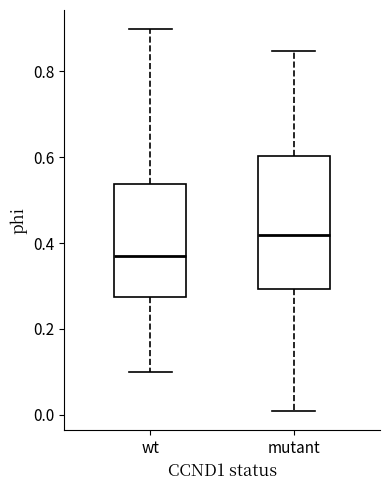

Reading left to right, transcribe this box plot: for each box, give where its median line is, the range the box spans, and where its two whiskers end, as read against the y-axis. The values are not printed on the chart, so give them approximately, as read against the axis.

wt: median 0.38, box 0.28 to 0.54, whiskers 0.10 to 0.90
mutant: median 0.42, box 0.30 to 0.60, whiskers 0.00 to 0.84